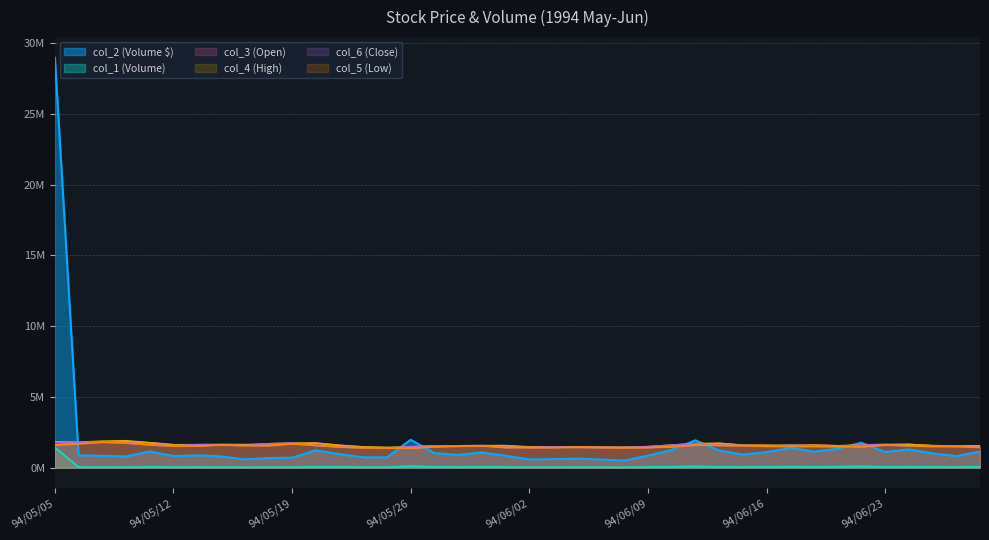

Reading left to right, transcribe all the data shown in this chart.

col_2 (Volume $): 28985240.0	872980.0	840450.0	796810.0	1148350.0	821600.0	871090.0	799490.0	586960.0	680200.0	706210.0	1229820.0	955770.0	733230.0	730150.0	1973450.0	1028930.0	909330.0	1077330.0	844460.0	578300.0	606020.0	638980.0	576940.0	503740.0	844920.0	1251940.0	1935510.0	1206910.0	927010.0	1098200.0	1400130.0	1131210.0	1340080.0	1764180.0	1108530.0	1289060.0	1015310.0	815090.0	1147930.0
col_1 (Volume): 1437800.0	40000.0	36400.0	34800.0	54600.0	41900.0	44100.0	39400.0	29800.0	33700.0	32900.0	58900.0	51100.0	41000.0	41700.0	110600.0	54300.0	47500.0	55500.0	45700.0	32000.0	33500.0	35000.0	32300.0	28300.0	46000.0	66400.0	93200.0	58500.0	47300.0	57000.0	72300.0	58900.0	71300.0	92600.0	54300.0	65600.0	53100.0	43000.0	61500.0
col_3 (Open): 1600000.0	1760000.0	1800000.0	1848000.0	1760000.0	1616000.0	1536000.0	1624000.0	1624000.0	1560000.0	1688000.0	1736000.0	1576000.0	1464000.0	1400000.0	1384000.0	1480000.0	1544000.0	1544000.0	1552000.0	1424000.0	1424000.0	1472000.0	1440000.0	1424000.0	1424000.0	1480000.0	1592000.0	1720000.0	1576000.0	1576000.0	1512000.0	1592000.0	1544000.0	1480000.0	1608000.0	1640000.0	1544000.0	1520000.0	1528000.0
col_4 (High): 1824000.0	1800000.0	1872000.0	1904000.0	1760000.0	1616000.0	1624000.0	1632000.0	1624000.0	1688000.0	1736000.0	1736000.0	1576000.0	1464000.0	1432000.0	1480000.0	1544000.0	1544000.0	1560000.0	1552000.0	1472000.0	1472000.0	1472000.0	1440000.0	1440000.0	1488000.0	1592000.0	1704000.0	1720000.0	1592000.0	1576000.0	1592000.0	1592000.0	1544000.0	1608000.0	1640000.0	1640000.0	1560000.0	1528000.0	1544000.0
col_6 (Close): 1784000.0	1792000.0	1840000.0	1760000.0	1616000.0	1536000.0	1624000.0	1624000.0	1560000.0	1688000.0	1736000.0	1576000.0	1464000.0	1400000.0	1384000.0	1480000.0	1544000.0	1544000.0	1552000.0	1424000.0	1424000.0	1472000.0	1440000.0	1424000.0	1424000.0	1480000.0	1592000.0	1704000.0	1576000.0	1576000.0	1512000.0	1592000.0	1544000.0	1480000.0	1608000.0	1624000.0	1544000.0	1520000.0	1528000.0	1432000.0
col_5 (Low): 1600000.0	1680000.0	1800000.0	1744000.0	1616000.0	1520000.0	1536000.0	1608000.0	1560000.0	1560000.0	1688000.0	1576000.0	1464000.0	1400000.0	1384000.0	1384000.0	1480000.0	1512000.0	1544000.0	1424000.0	1424000.0	1424000.0	1440000.0	1424000.0	1408000.0	1424000.0	1480000.0	1592000.0	1576000.0	1544000.0	1512000.0	1496000.0	1496000.0	1480000.0	1480000.0	1608000.0	1544000.0	1496000.0	1496000.0	1432000.0